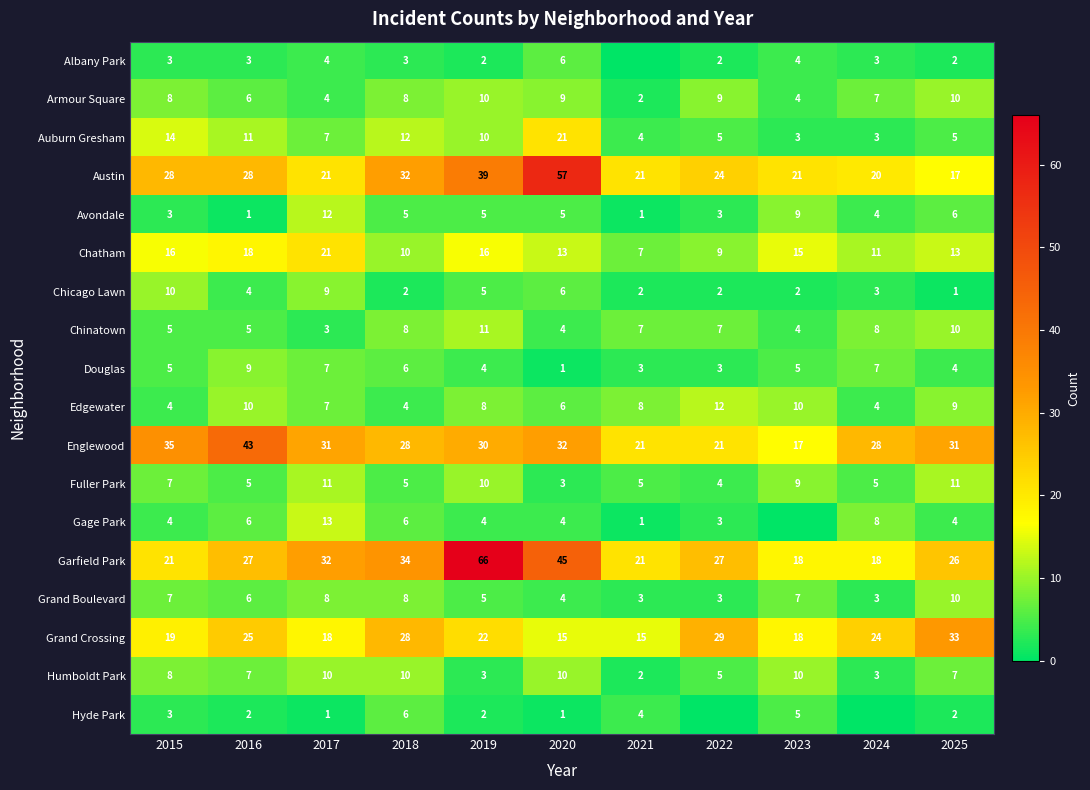

What is the approximate value of Avondale at 2022?

3